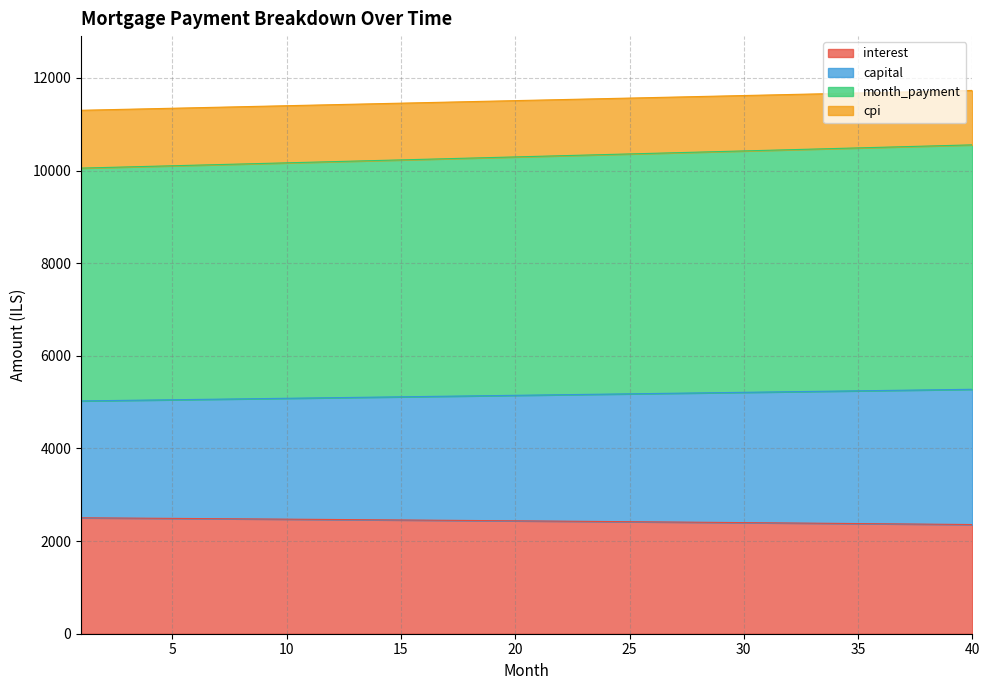

True or false: month_payment and cpi intersect in this chart.

False